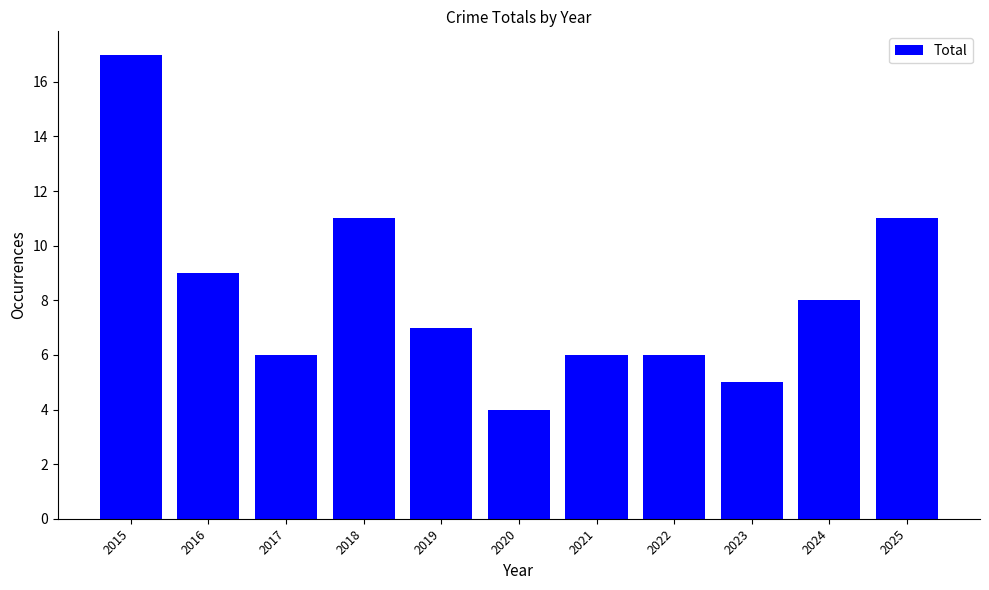

Is it true that the value at 2021 is 8?

False